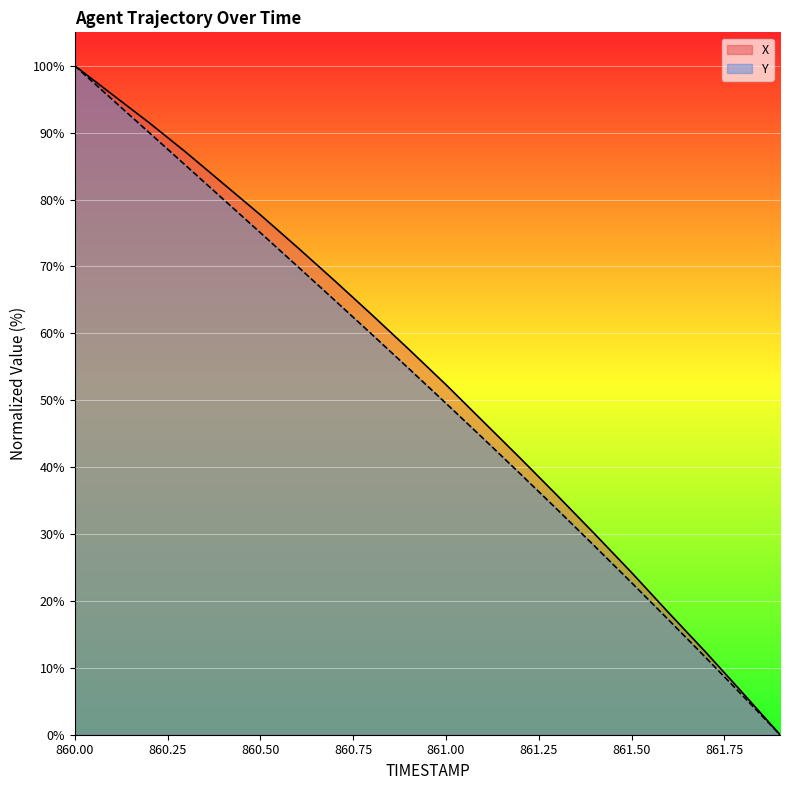

At which label is Y closest to 50?

861.00